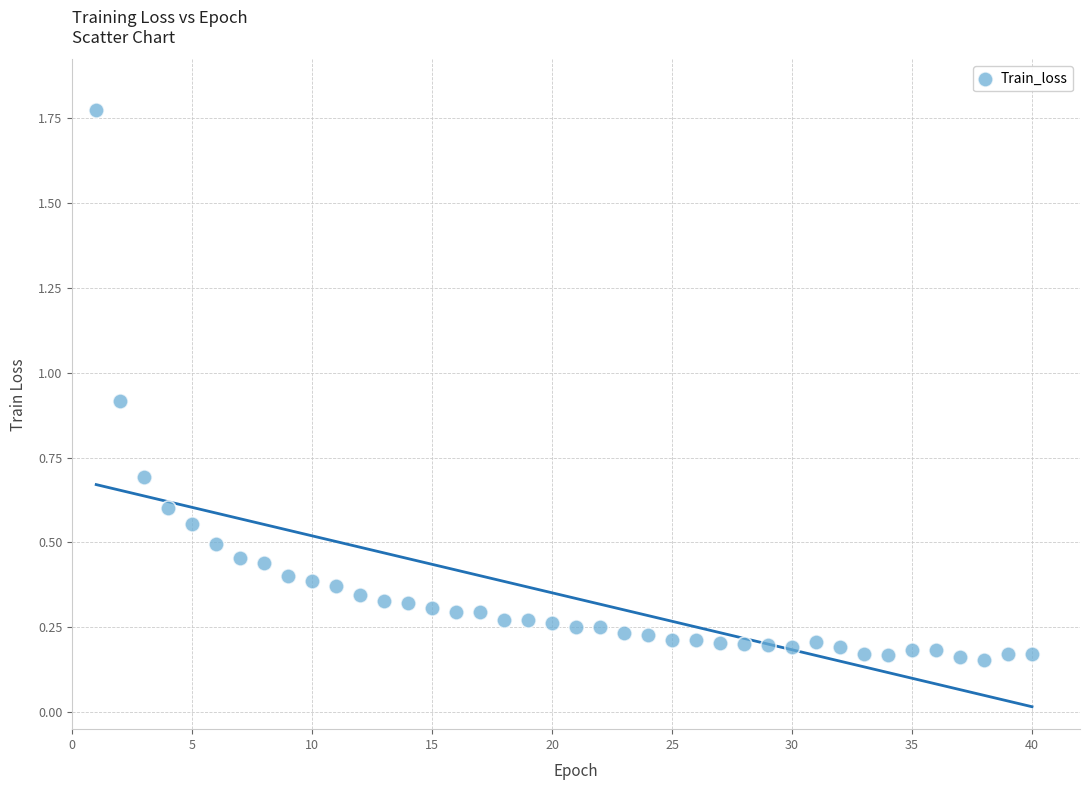

What is the range of X values (max minus min)?

39.0